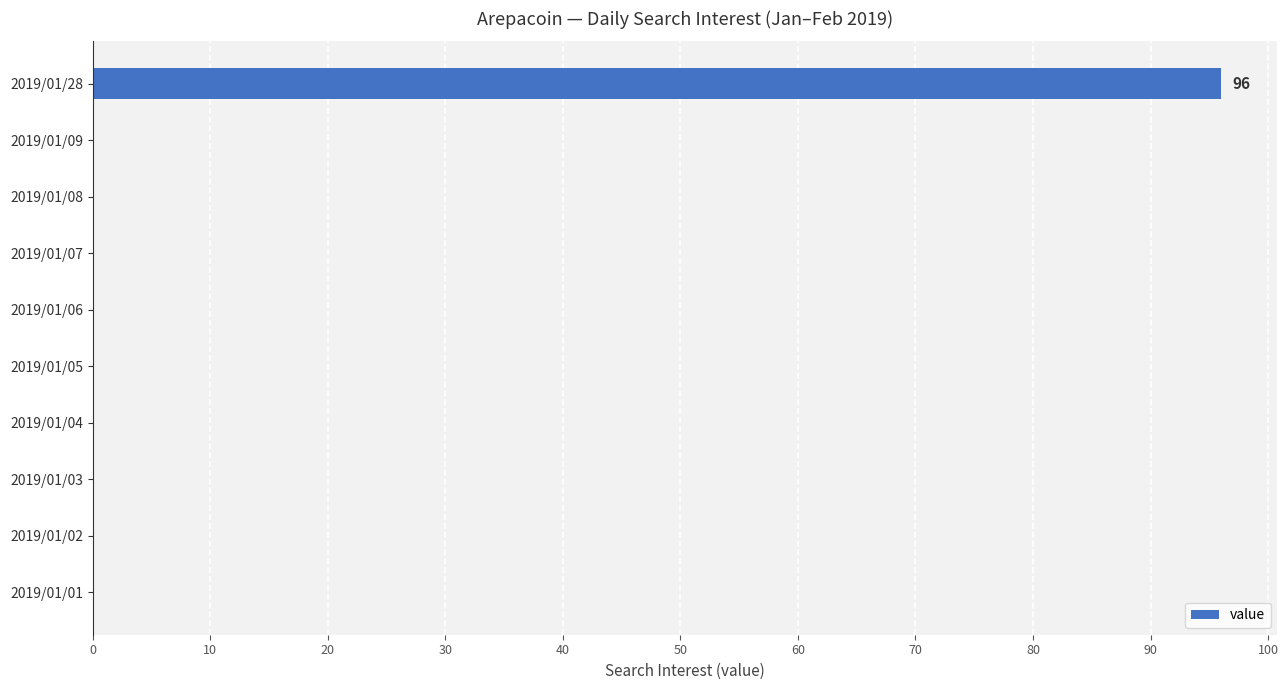

Which category has the highest value across all series?

2019/01/28